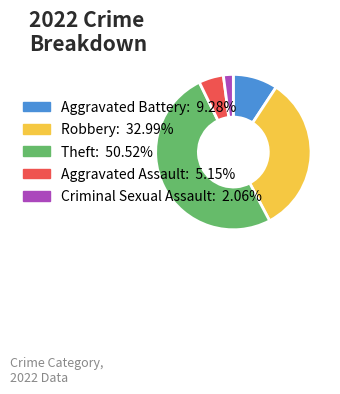

How many segments does this pie chart have?

5